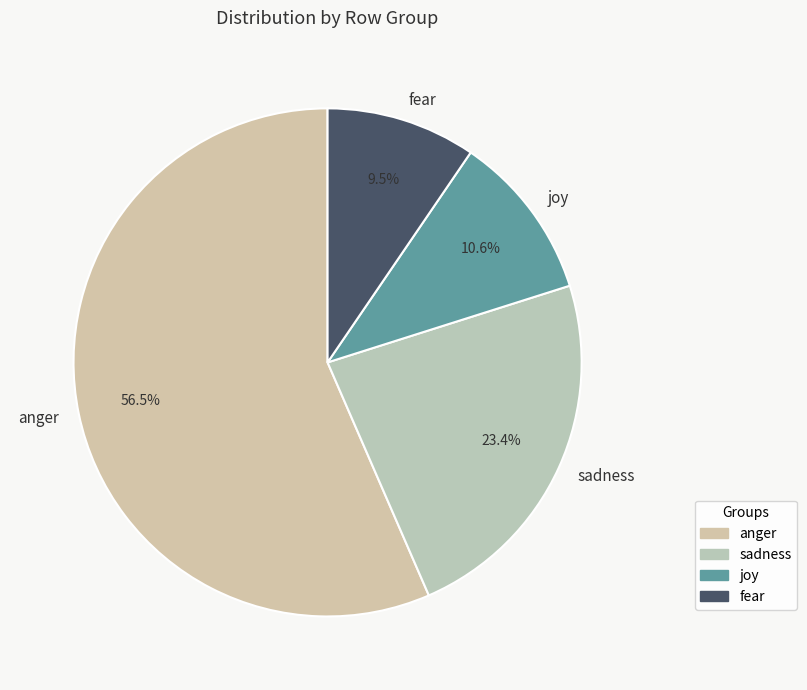

Is there any slice that represents more than half of the pie?

Yes